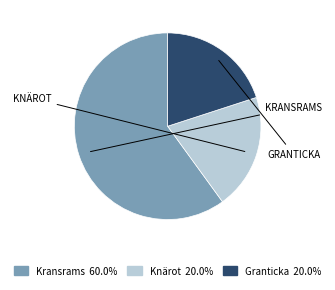

Does any single category account for the majority?

Yes